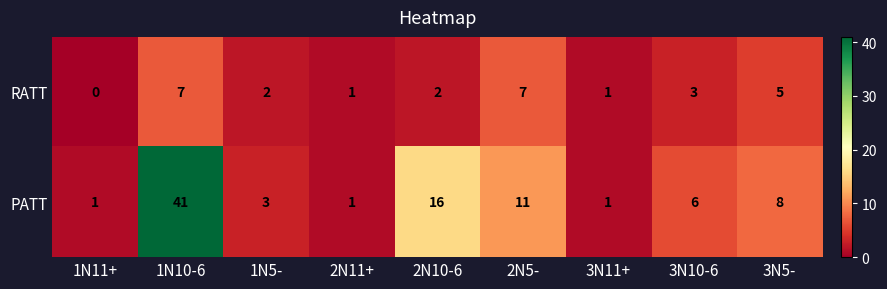

Reading left to right, list all the values displayed in this chart.

RATT: 0	7	2	1	2	7	1	3	5
PATT: 1	41	3	1	16	11	1	6	8